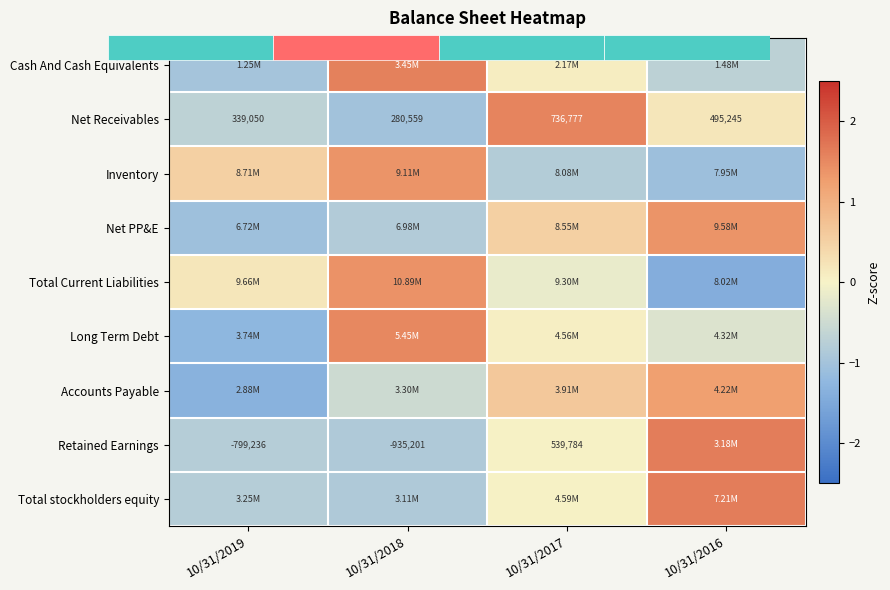

Which category has the highest value across all series?

10/31/2016